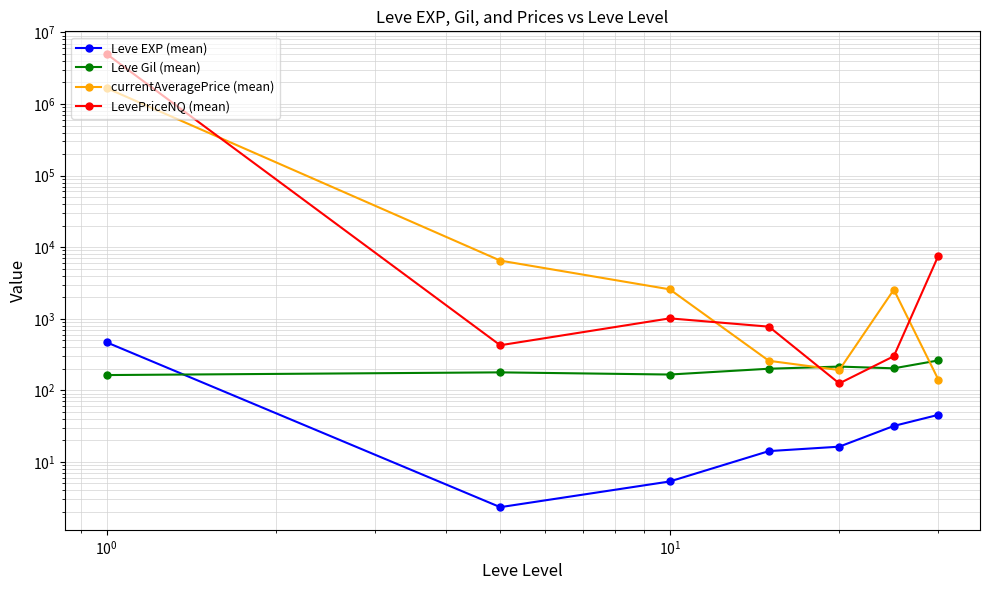

Which series has the largest total across all categories?

LevePriceNQ (mean)